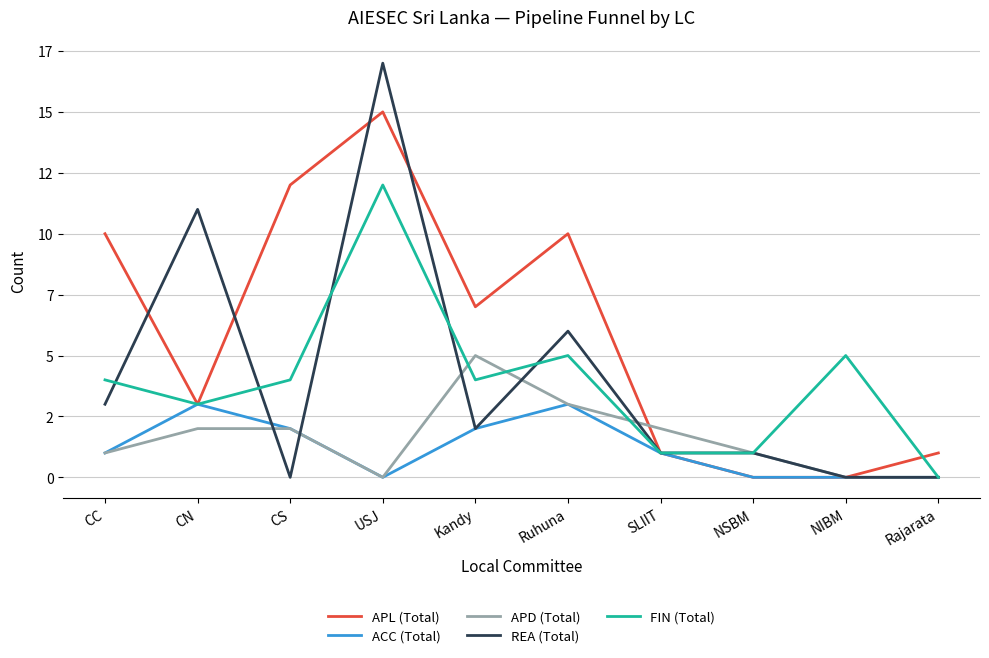

Which series changed the most between USJ and SLIIT?

REA (Total)